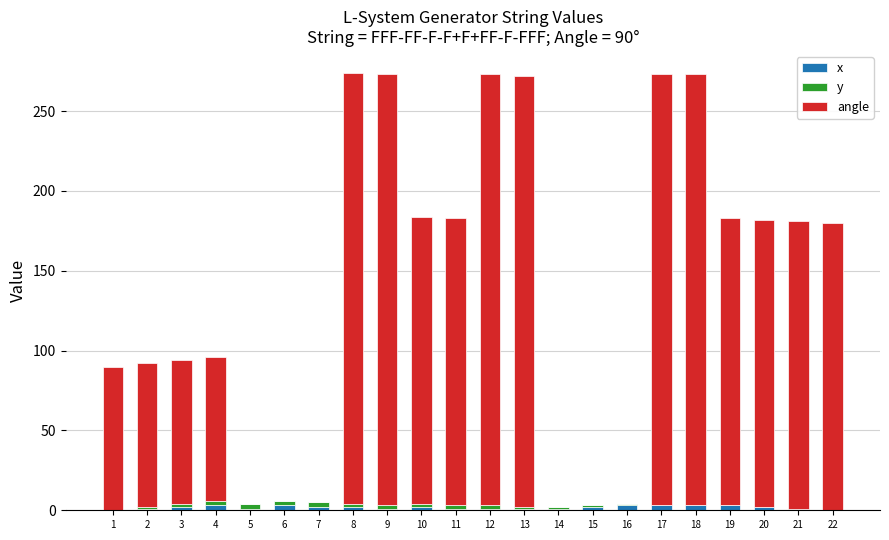

What are all the series names shown in the legend?

x, y, angle